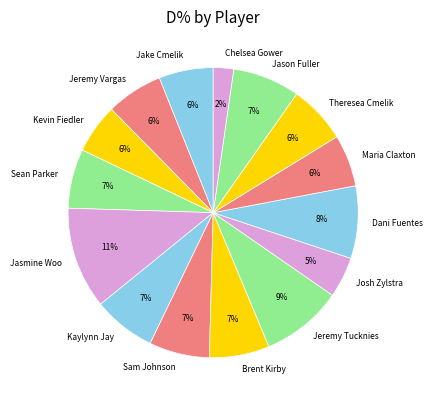

To the nearest percent, what portion does Jake Cmelik represent?

6%